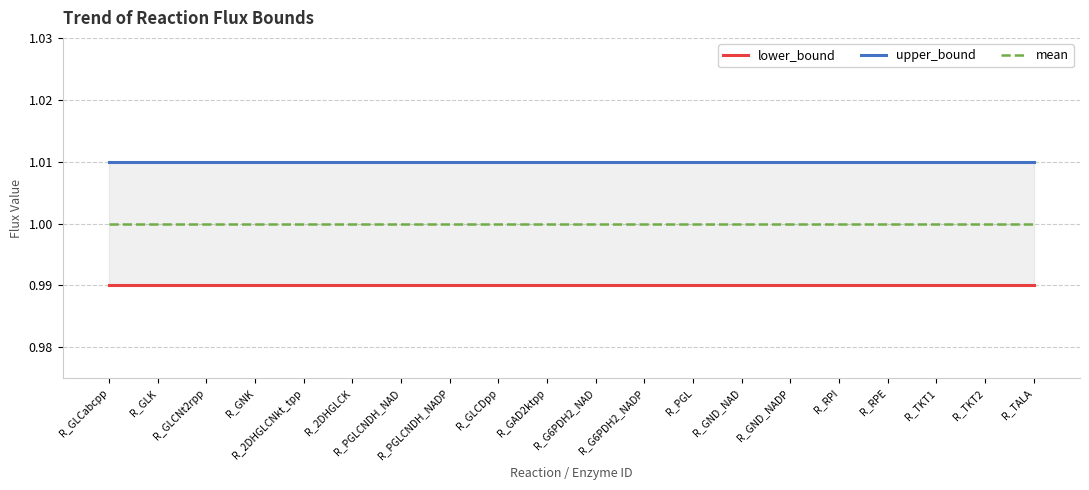

Reading left to right, transcribe all the data shown in this chart.

lower_bound: R_GLCabcpp=1.0	R_GLK=1.0	R_GLCNt2rpp=1.0	R_GNK=1.0	R_2DHGLCNkt_tpp=1.0	R_2DHGLCK=1.0	R_PGLCNDH_NAD=1.0	R_PGLCNDH_NADP=1.0	R_GLCDpp=1.0	R_GAD2ktpp=1.0	R_G6PDH2_NAD=1.0	R_G6PDH2_NADP=1.0	R_PGL=1.0	R_GND_NAD=1.0	R_GND_NADP=1.0	R_RPI=1.0	R_RPE=1.0	R_TKT1=1.0	R_TKT2=1.0	R_TALA=1.0
upper_bound: R_GLCabcpp=1.0	R_GLK=1.0	R_GLCNt2rpp=1.0	R_GNK=1.0	R_2DHGLCNkt_tpp=1.0	R_2DHGLCK=1.0	R_PGLCNDH_NAD=1.0	R_PGLCNDH_NADP=1.0	R_GLCDpp=1.0	R_GAD2ktpp=1.0	R_G6PDH2_NAD=1.0	R_G6PDH2_NADP=1.0	R_PGL=1.0	R_GND_NAD=1.0	R_GND_NADP=1.0	R_RPI=1.0	R_RPE=1.0	R_TKT1=1.0	R_TKT2=1.0	R_TALA=1.0
mean: R_GLCabcpp=1.0	R_GLK=1.0	R_GLCNt2rpp=1.0	R_GNK=1.0	R_2DHGLCNkt_tpp=1.0	R_2DHGLCK=1.0	R_PGLCNDH_NAD=1.0	R_PGLCNDH_NADP=1.0	R_GLCDpp=1.0	R_GAD2ktpp=1.0	R_G6PDH2_NAD=1.0	R_G6PDH2_NADP=1.0	R_PGL=1.0	R_GND_NAD=1.0	R_GND_NADP=1.0	R_RPI=1.0	R_RPE=1.0	R_TKT1=1.0	R_TKT2=1.0	R_TALA=1.0